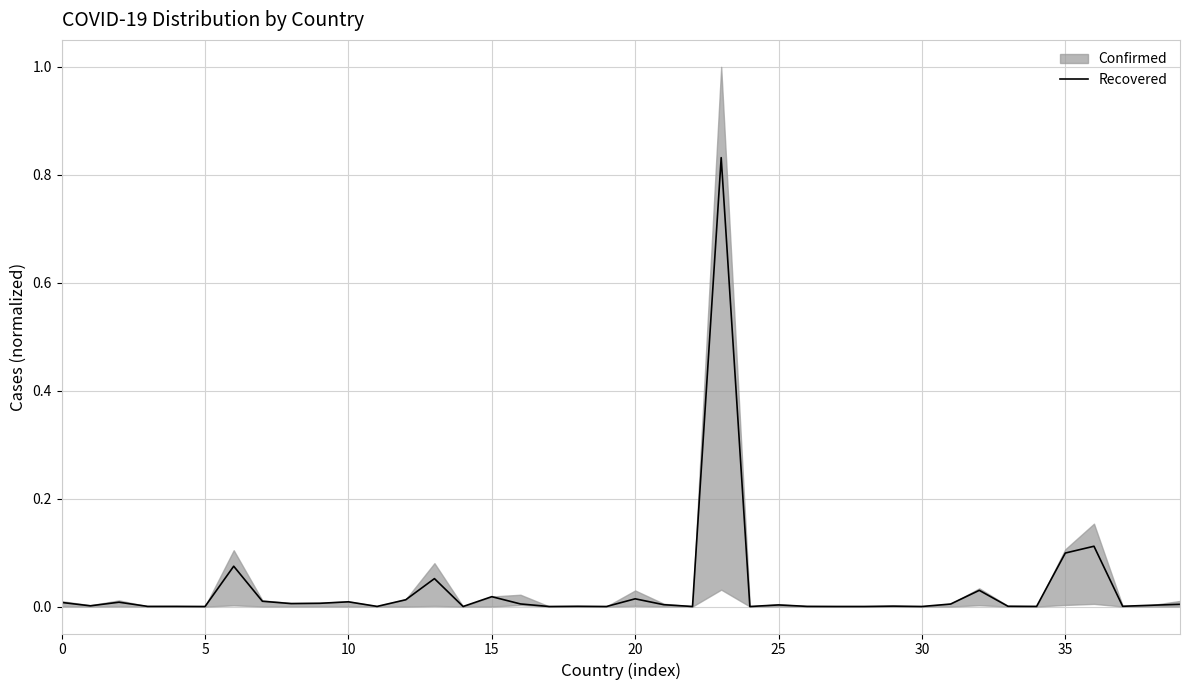

The chart shows a value of 0.0 at 8. True or false?

True